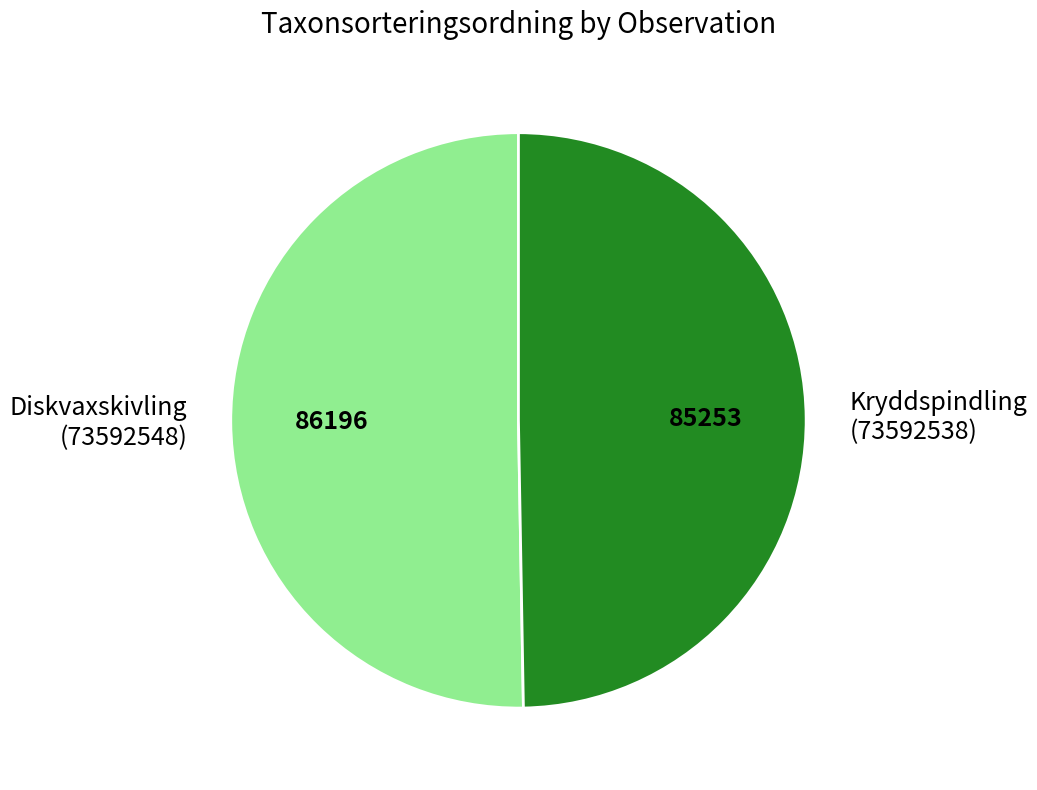

Count the number of slices in the pie.

2